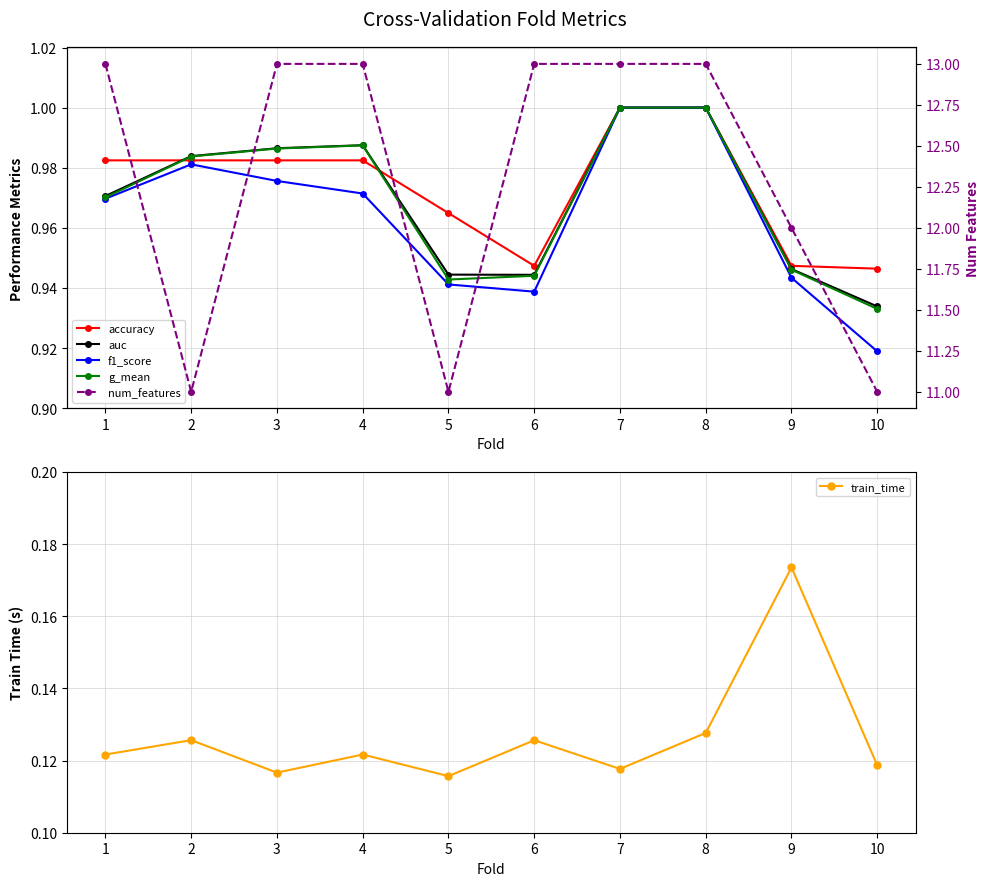

What is the value of the num_features point at the 6th from the left?

13.0